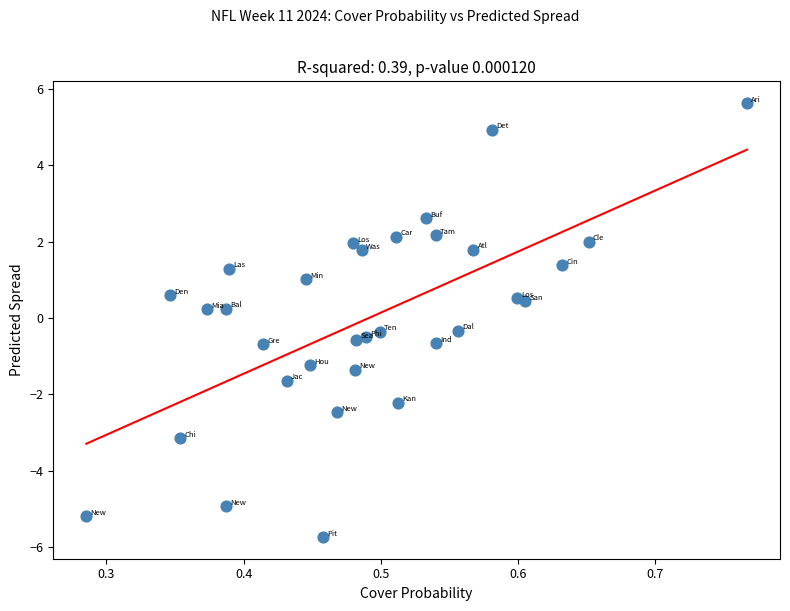

What is the range of Y values (max minus min)?

11.4